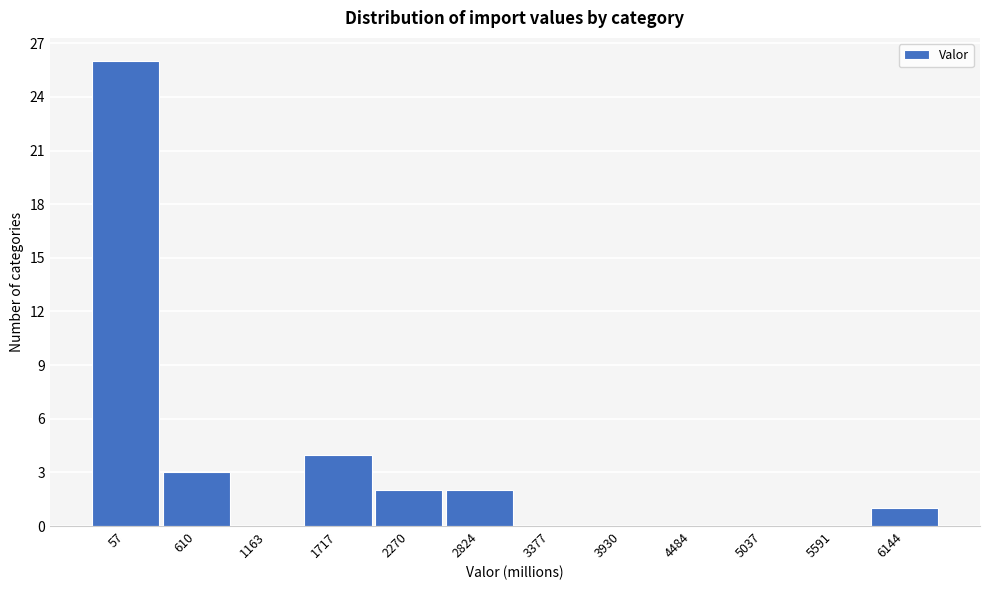

Reading left to right, transcribe all the data shown in this chart.

57=26	610=3	1163=0	1717=4	2270=2	2824=2	3377=0	3930=0	4484=0	5037=0	5591=0	6144=1